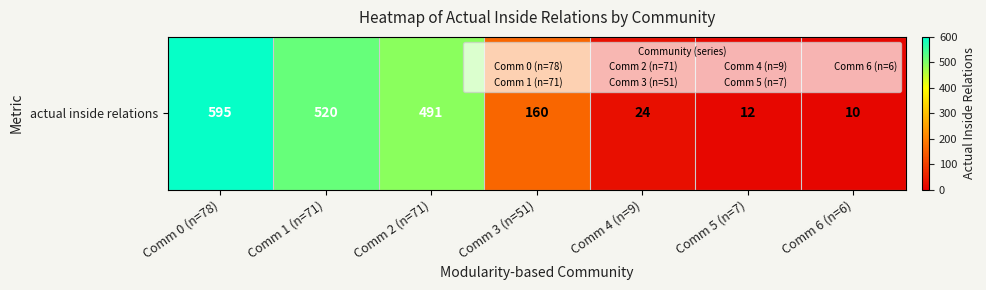

The value at Comm 6 (n=6) is 10. True or false?

True